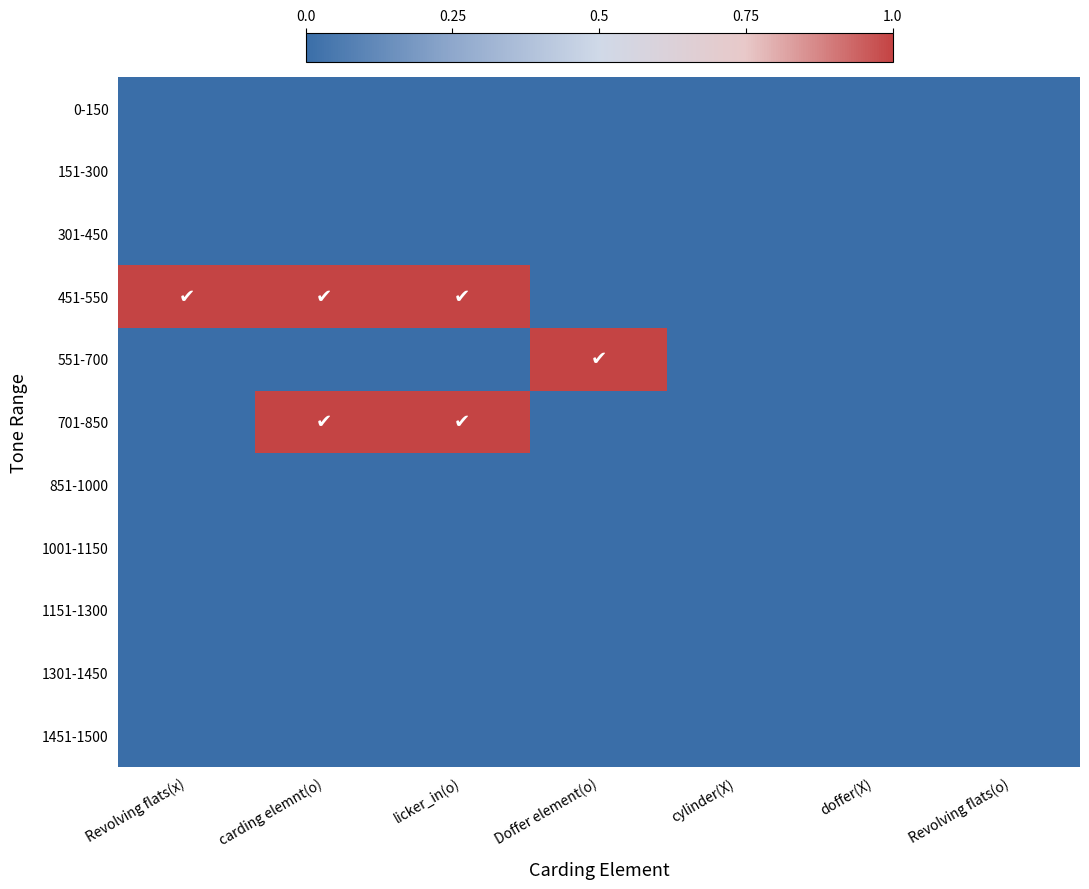

Reading right to left, list all the values displayed in this chart.

0-150: Revolving flats(o)=0	doffer(X)=0	cylinder(X)=0	Doffer element(o)=0	licker_in(o)=0	carding elemnt(o)=0	Revolving flats(x)=0
151-300: Revolving flats(o)=0	doffer(X)=0	cylinder(X)=0	Doffer element(o)=0	licker_in(o)=0	carding elemnt(o)=0	Revolving flats(x)=0
301-450: Revolving flats(o)=0	doffer(X)=0	cylinder(X)=0	Doffer element(o)=0	licker_in(o)=0	carding elemnt(o)=0	Revolving flats(x)=0
451-550: Revolving flats(o)=0	doffer(X)=0	cylinder(X)=0	Doffer element(o)=0	licker_in(o)=1	carding elemnt(o)=1	Revolving flats(x)=1
551-700: Revolving flats(o)=0	doffer(X)=0	cylinder(X)=0	Doffer element(o)=1	licker_in(o)=0	carding elemnt(o)=0	Revolving flats(x)=0
701-850: Revolving flats(o)=0	doffer(X)=0	cylinder(X)=0	Doffer element(o)=0	licker_in(o)=1	carding elemnt(o)=1	Revolving flats(x)=0
851-1000: Revolving flats(o)=0	doffer(X)=0	cylinder(X)=0	Doffer element(o)=0	licker_in(o)=0	carding elemnt(o)=0	Revolving flats(x)=0
1001-1150: Revolving flats(o)=0	doffer(X)=0	cylinder(X)=0	Doffer element(o)=0	licker_in(o)=0	carding elemnt(o)=0	Revolving flats(x)=0
1151-1300: Revolving flats(o)=0	doffer(X)=0	cylinder(X)=0	Doffer element(o)=0	licker_in(o)=0	carding elemnt(o)=0	Revolving flats(x)=0
1301-1450: Revolving flats(o)=0	doffer(X)=0	cylinder(X)=0	Doffer element(o)=0	licker_in(o)=0	carding elemnt(o)=0	Revolving flats(x)=0
1451-1500: Revolving flats(o)=0	doffer(X)=0	cylinder(X)=0	Doffer element(o)=0	licker_in(o)=0	carding elemnt(o)=0	Revolving flats(x)=0